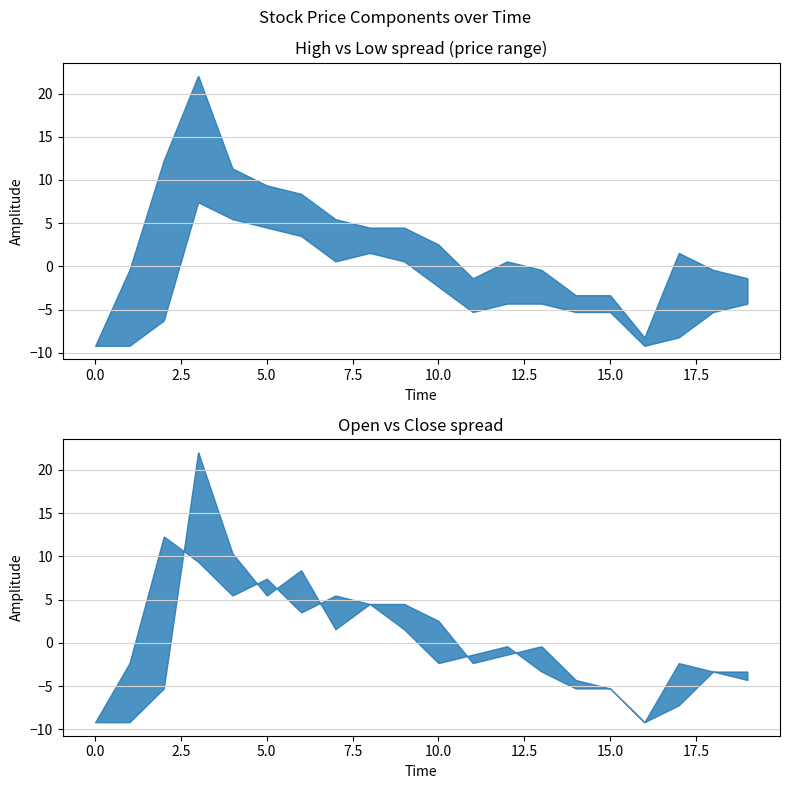

True or false: Open and Low intersect in this chart.

False